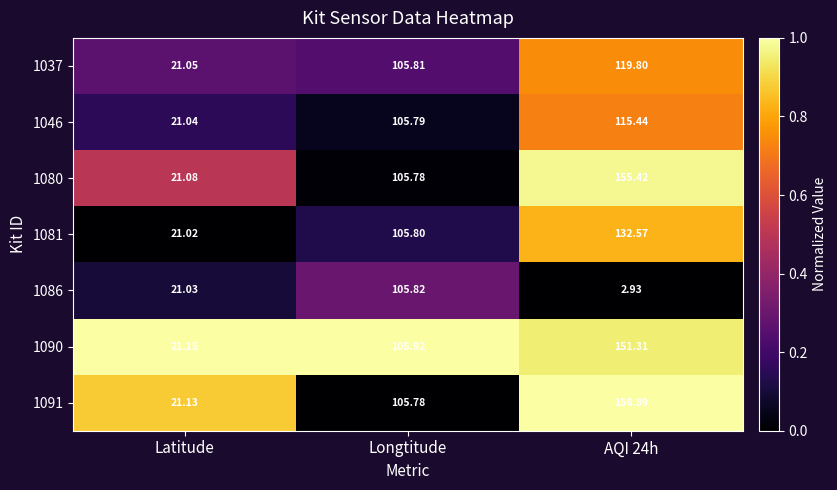

At which label does 1037 first exceed 105?

Longtitude